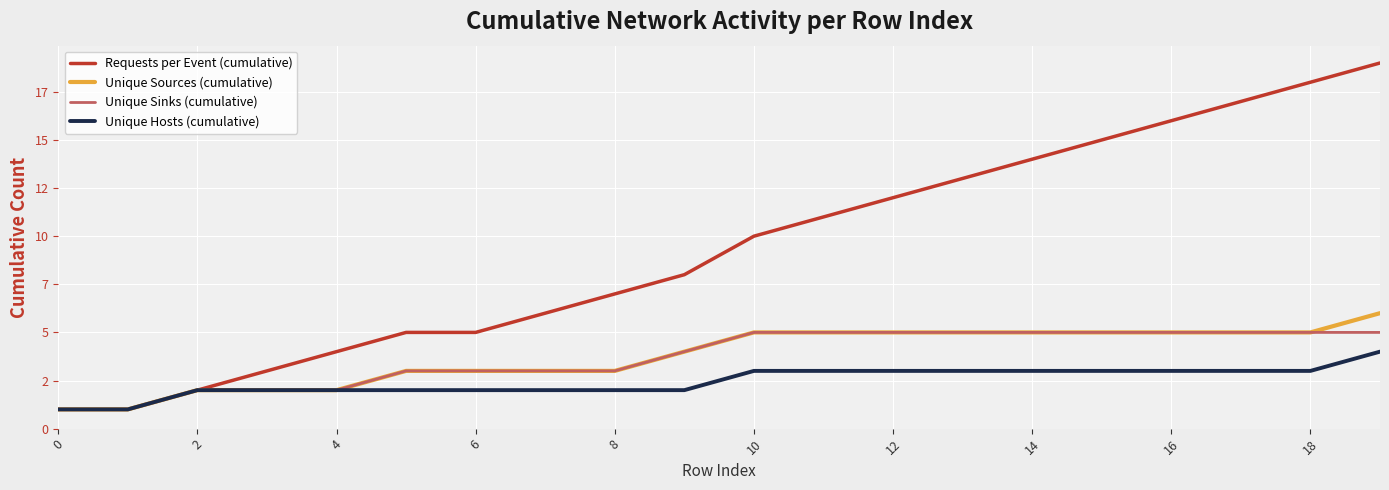

True or false: Requests per Event (cumulative) has more than 2 points higher than both neighbors.

False